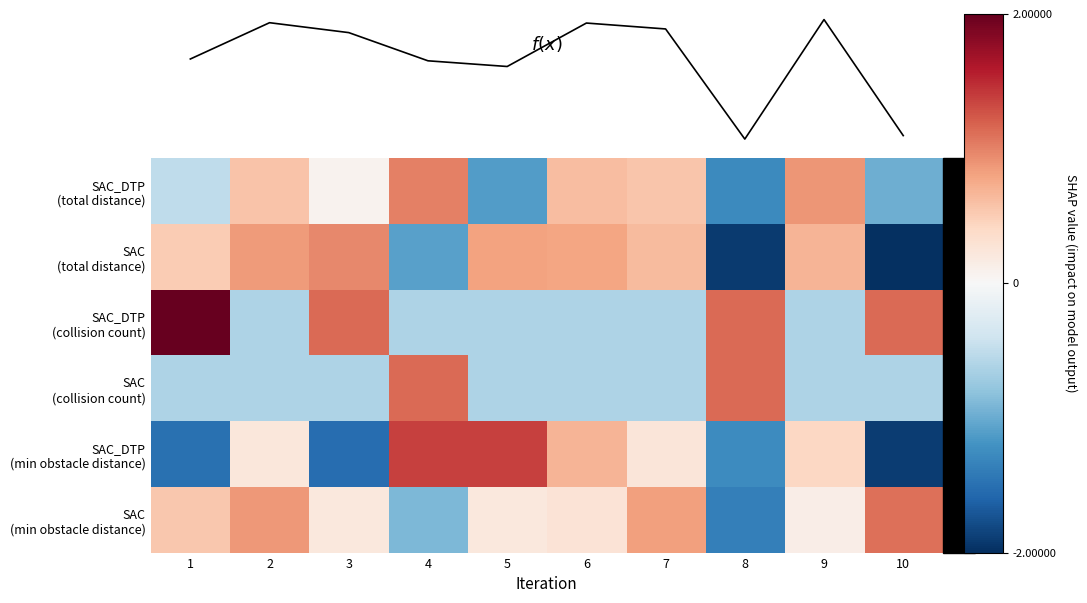

How many values in the SAC_DTP (collision count) series exceed 0?

4